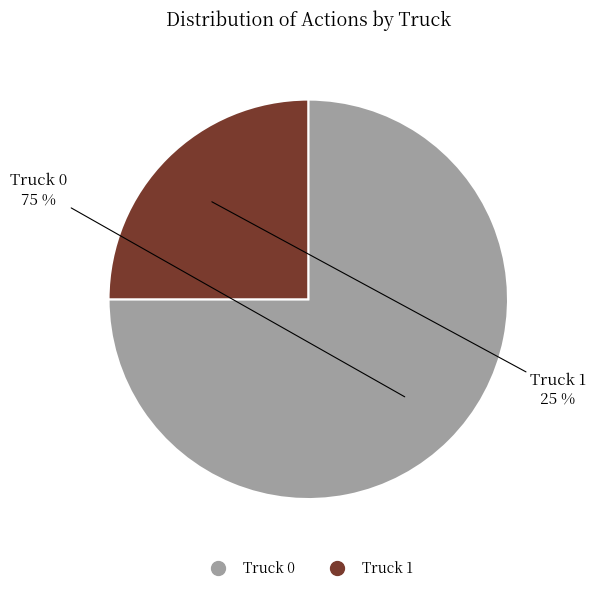

Rank the categories by value from highest to lowest.

Truck 0, Truck 1